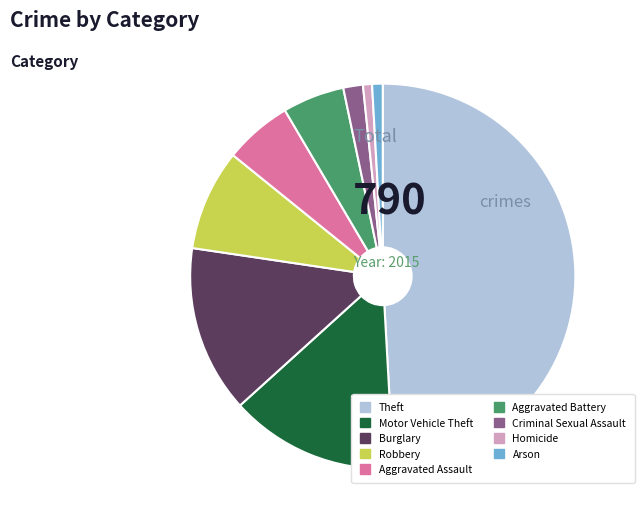

What is the largest slice in the pie chart?

Theft